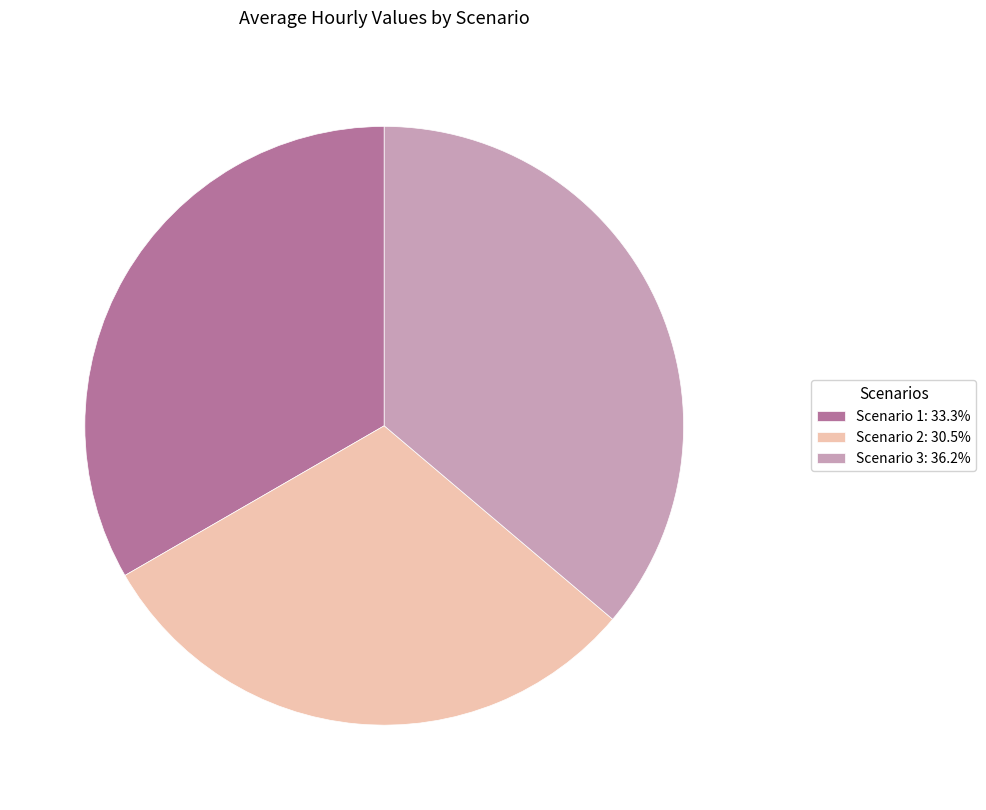

Does any single category account for the majority?

No